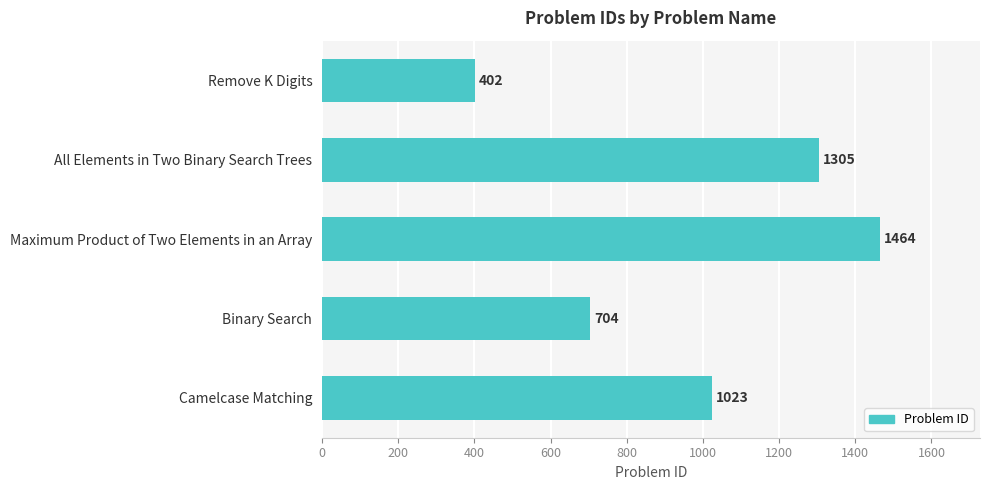

What is the greatest value displayed?

1464